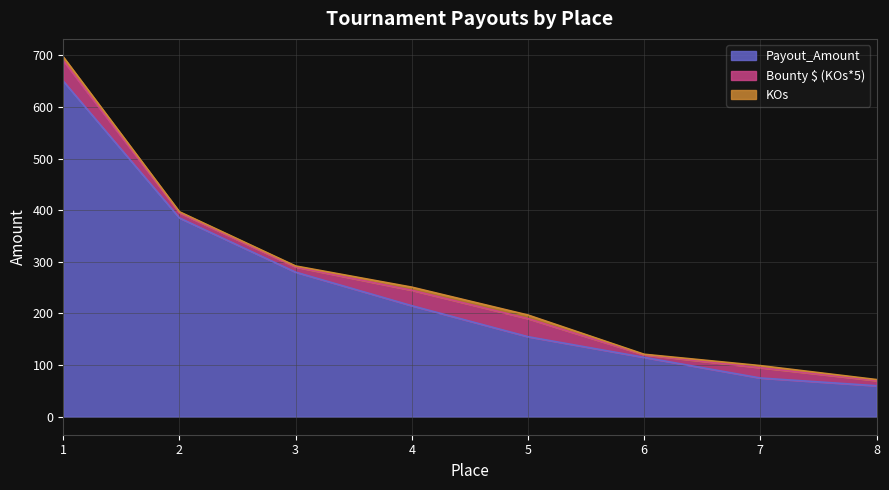

At which label is Bounty $ (KOs*5) closest to 22?

7